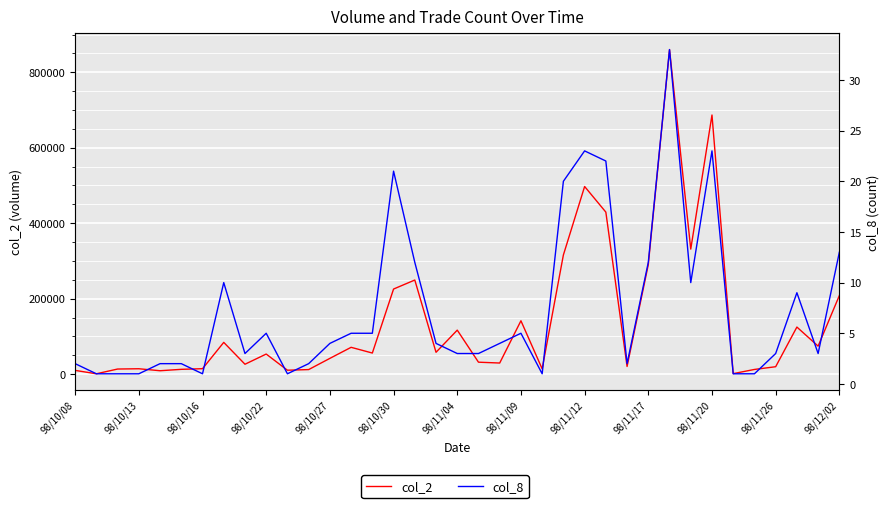

Reading right to left, what are all the values shown in this chart?

col_2: 208260	74200	124760	19640	12400	1300	686760	331310	860210	290360	20350	429390	497290	315830	14000	141400	29420	31650	116600	57890	249410	225520	55890	71050	41780	12060	10350	53200	26200	84150	14400	12710	8990	14250	13500	900	9900
col_8: 13	3	9	3	1	1	23	10	33	12	2	22	23	20	1	5	4	3	3	4	12	21	5	5	4	2	1	5	3	10	1	2	2	1	1	1	2